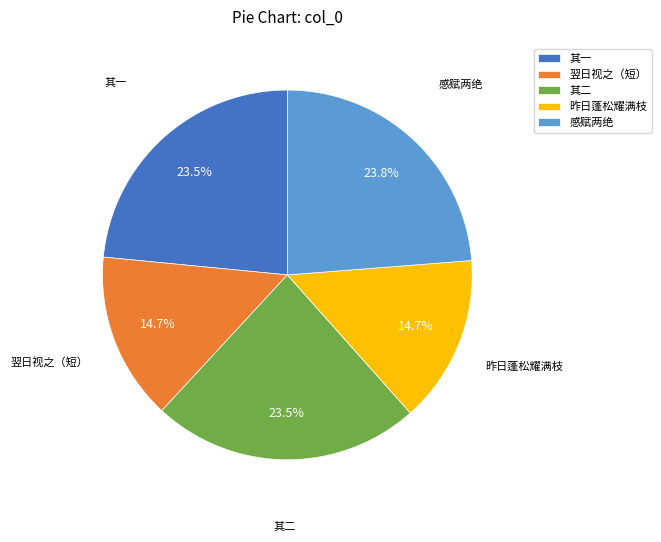

How many segments does this pie chart have?

5